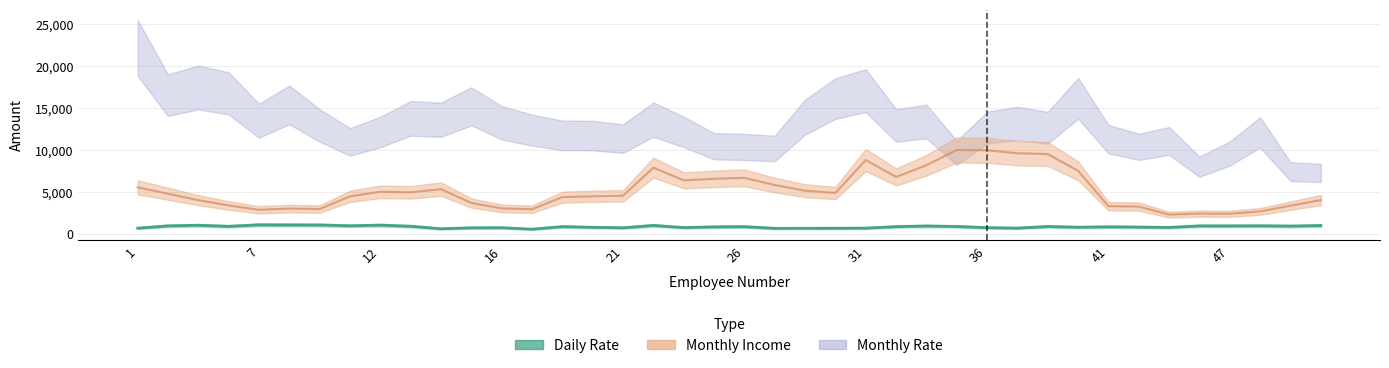

True or false: Monthly Income and Daily Rate intersect in this chart.

False